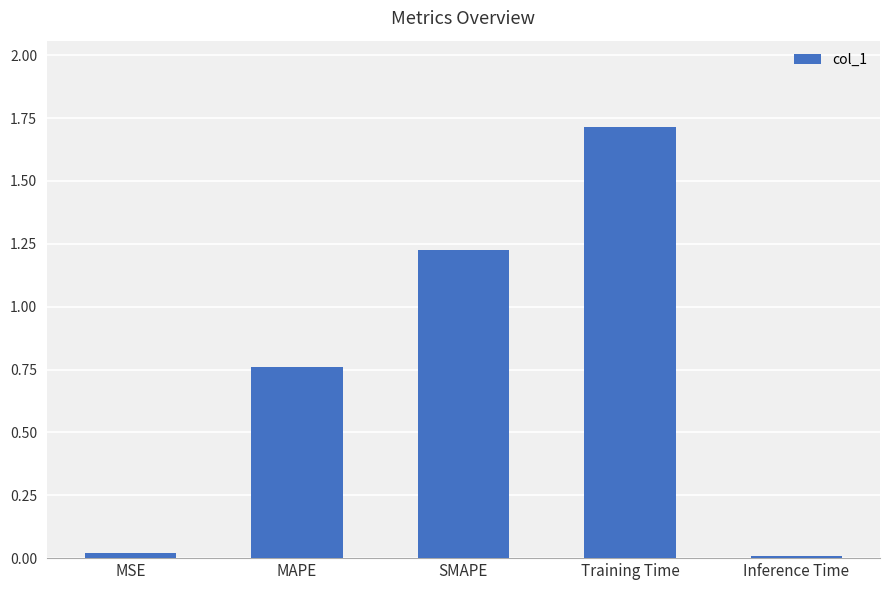

Is it true that the value at SMAPE is 0.3?

False